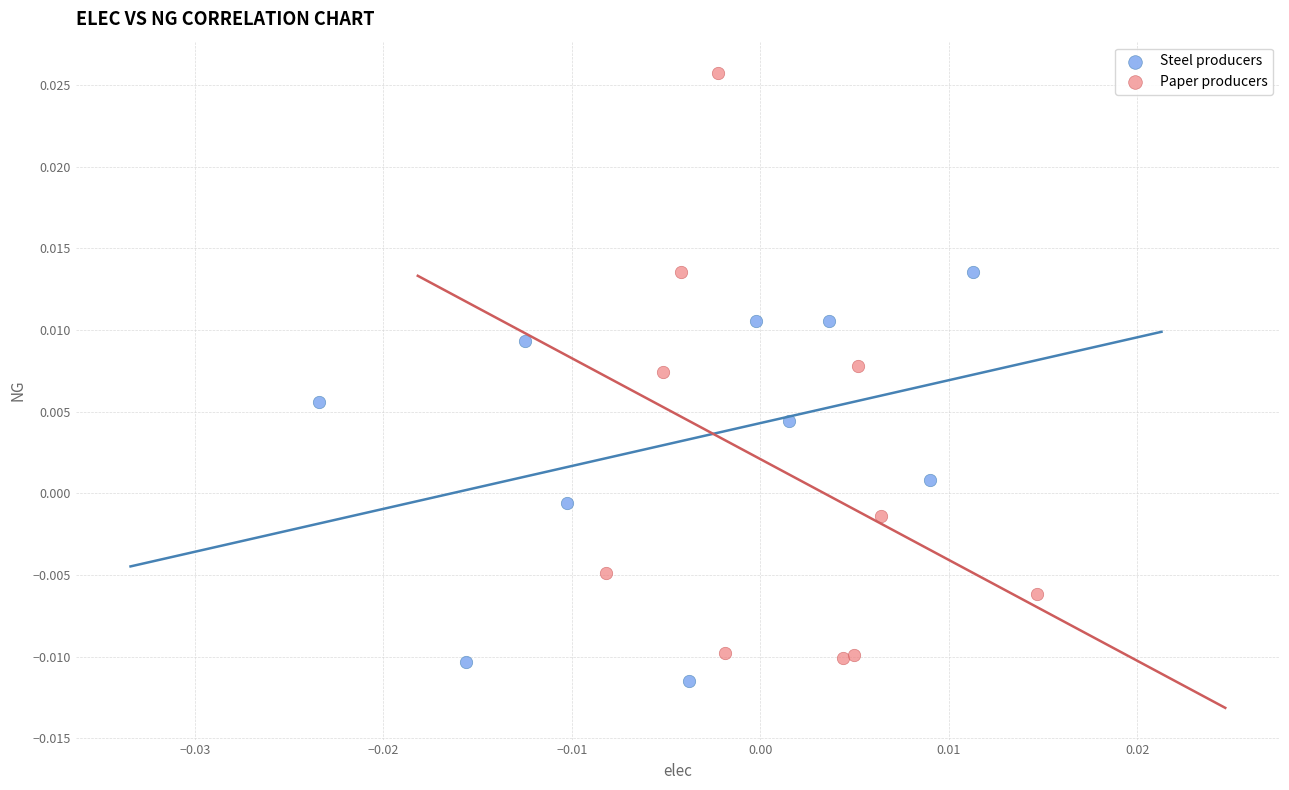

What are all the series names shown in the legend?

Steel producers, Paper producers